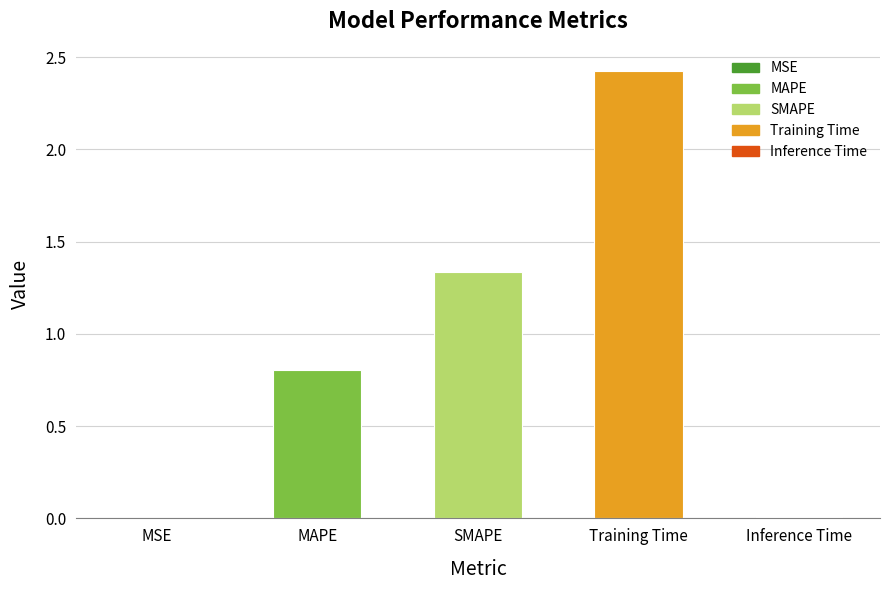

The value at MSE is 0.0. True or false?

True